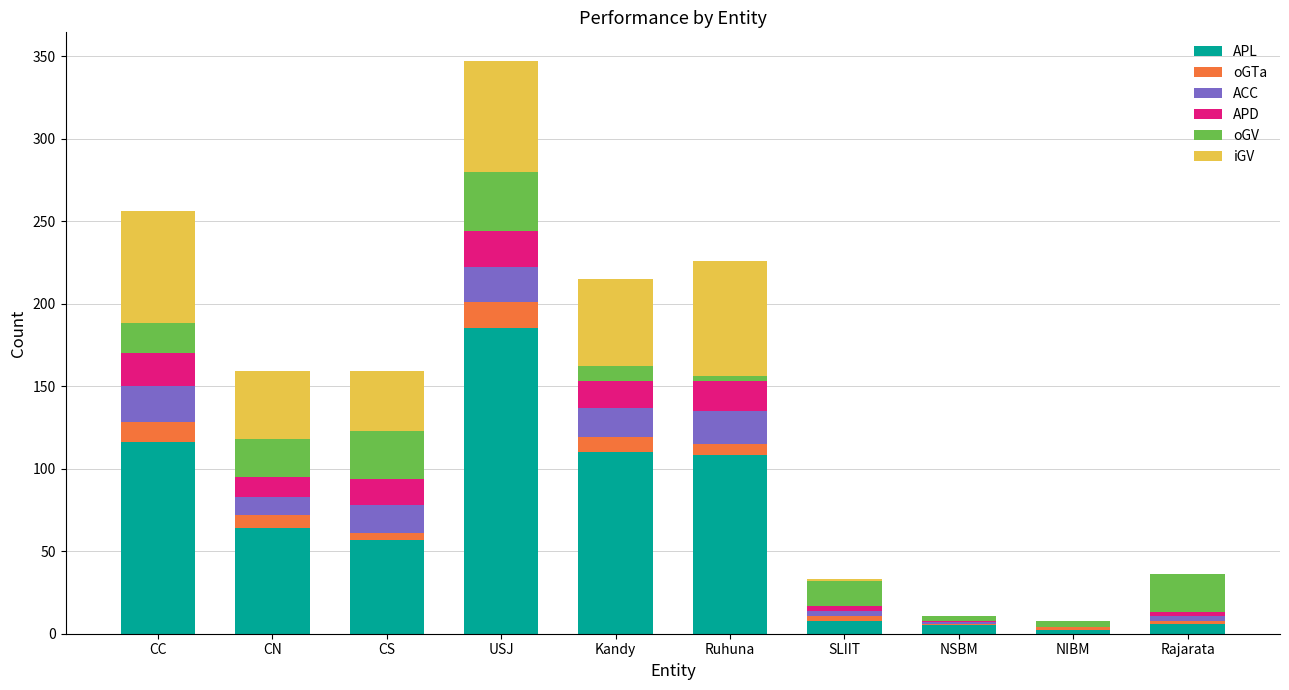

What value does the APL series have at CC?

116